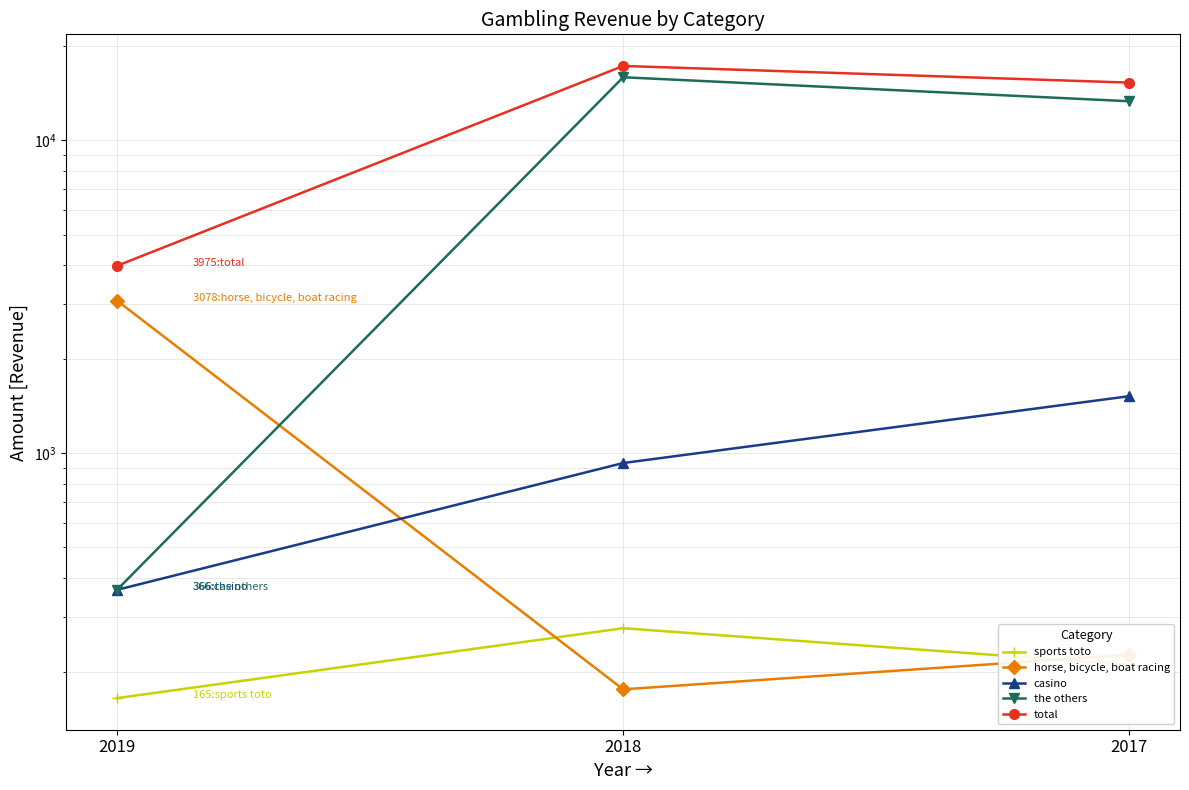

Where is casino nearest to the value 944?

2018